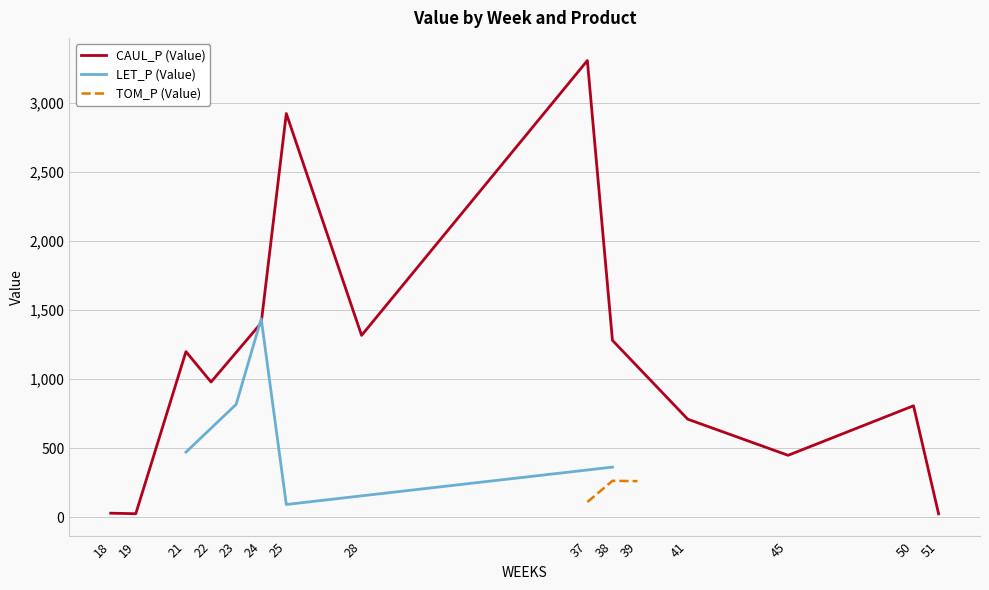

What is the value of the TOM_P (Value) point at the 8th from the left?

109.9